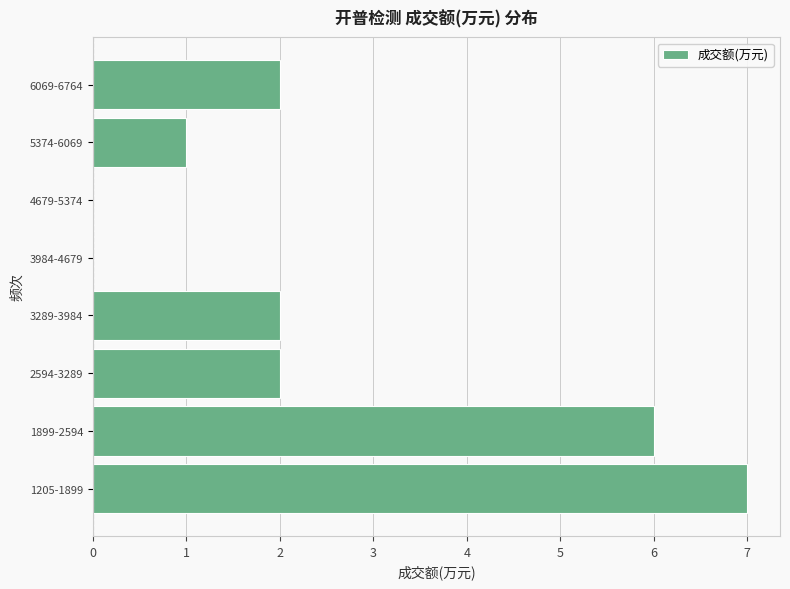

Reading bottom to top, extract all data points from this chart.

1205-1899=7	1899-2594=6	2594-3289=2	3289-3984=2	3984-4679=0	4679-5374=0	5374-6069=1	6069-6764=2